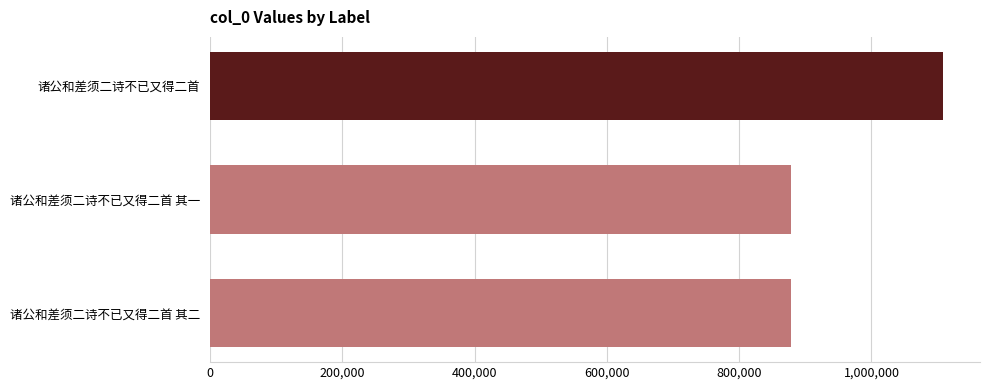

The value at 诸公和差须二诗不已又得二首 其一 is 1433483. True or false?

False